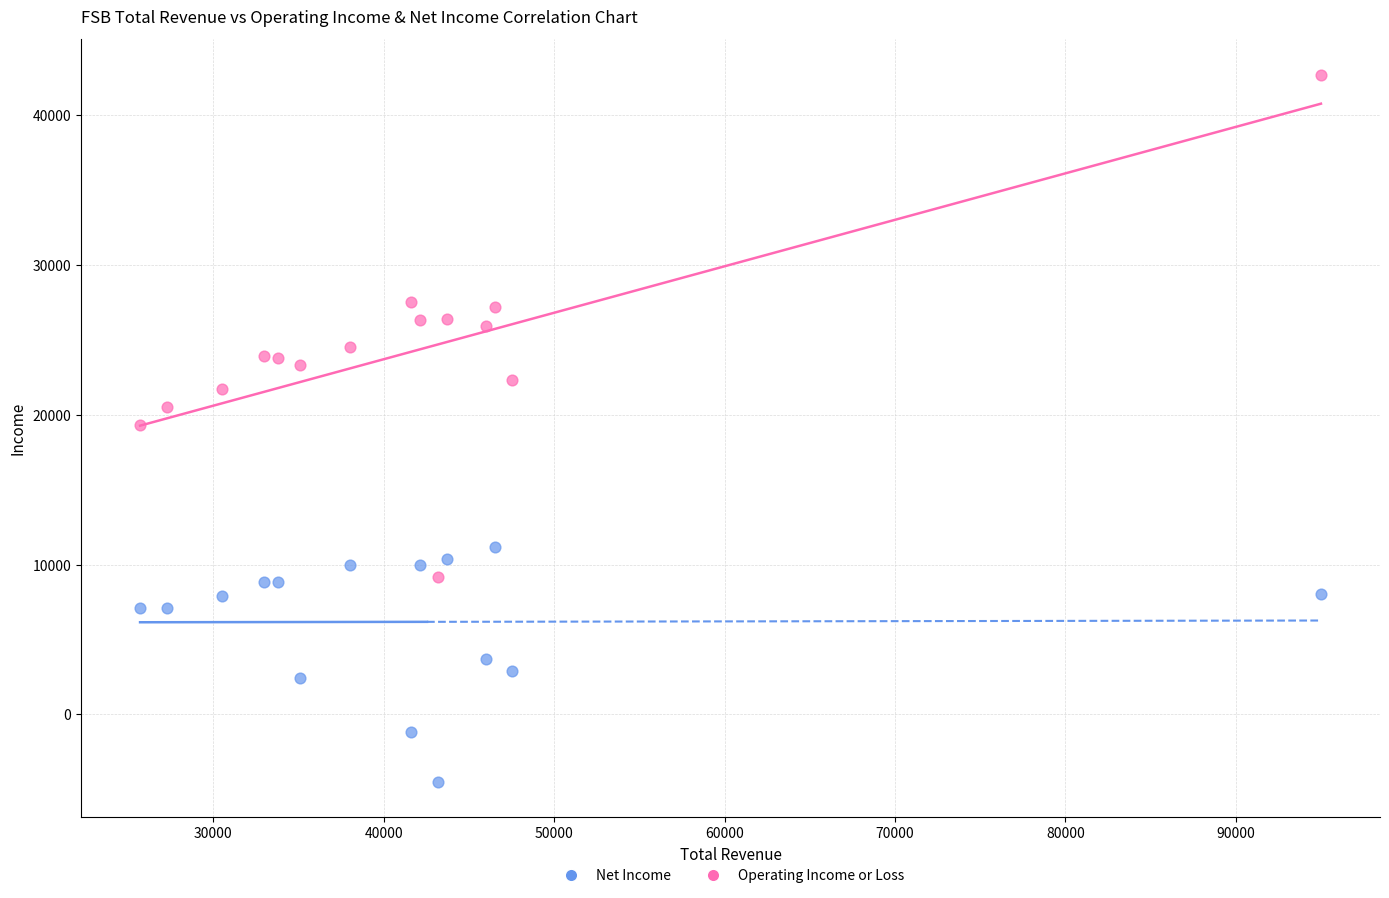

What are all the series names shown in the legend?

Net Income, Operating Income or Loss